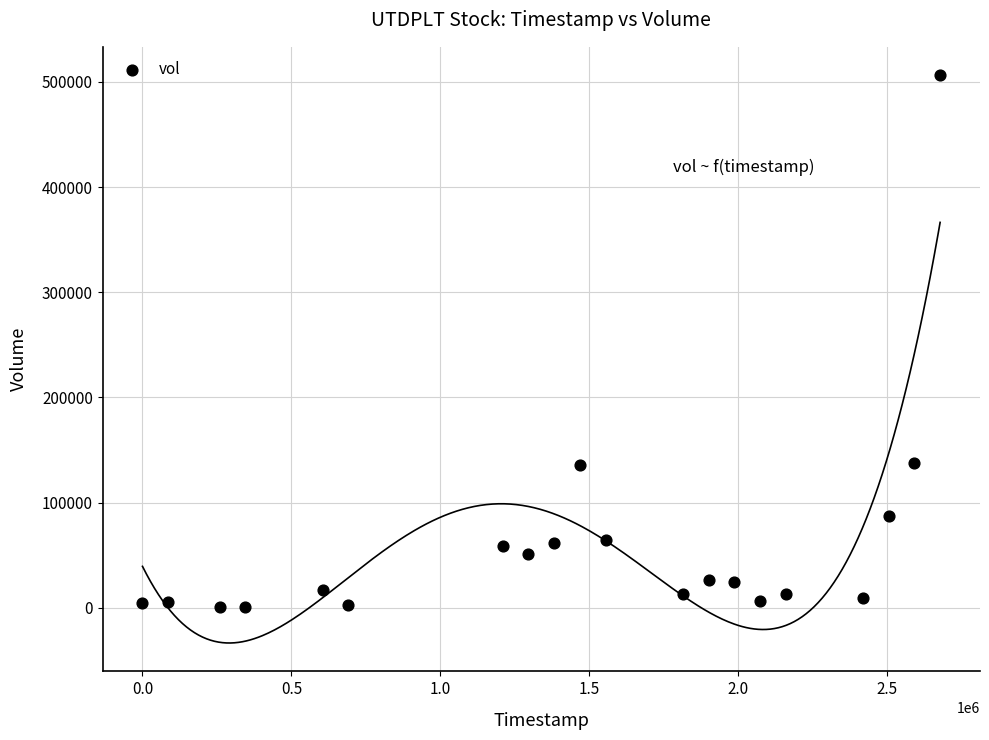

What is the range of Y values (max minus min)?

506100